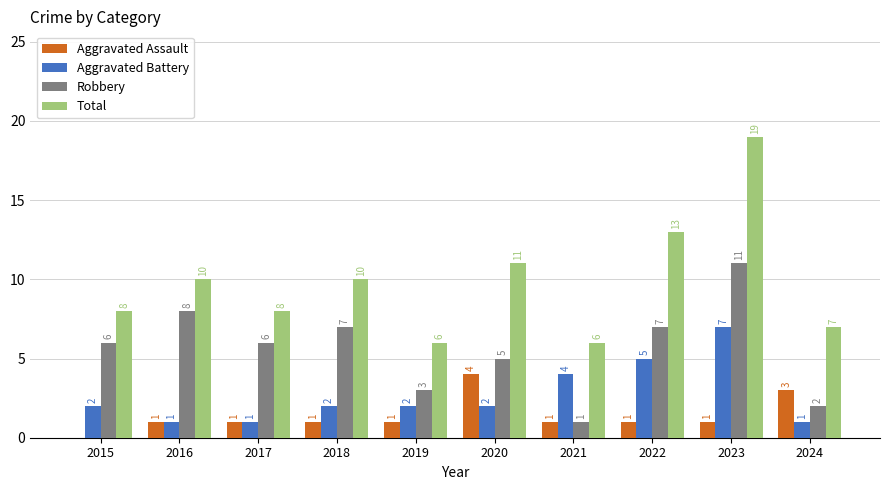

Are the bars grouped side by side (vs. stacked)?

Yes